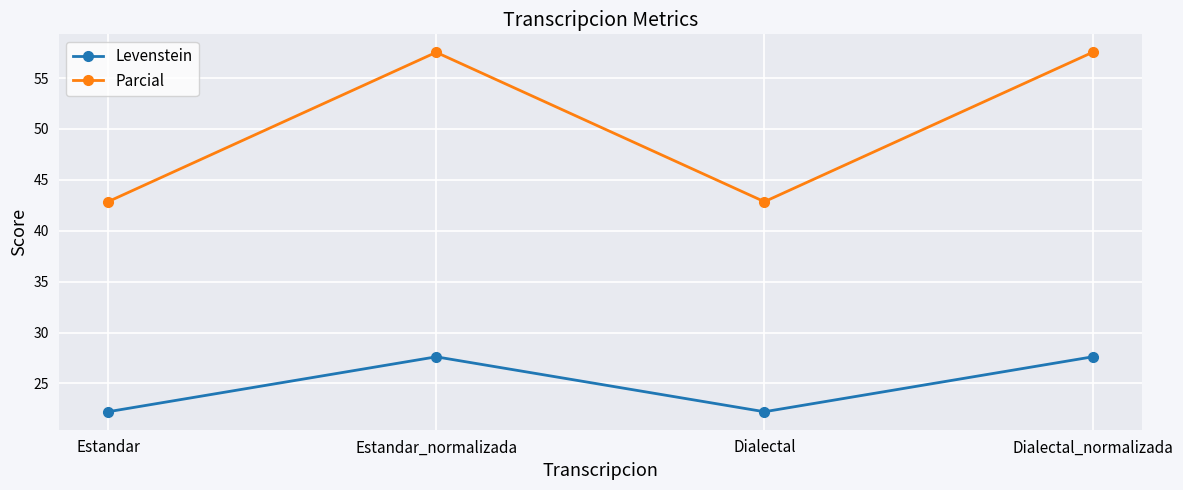

Rank the series by their maximum value, from highest to lowest.

Parcial, Levenstein